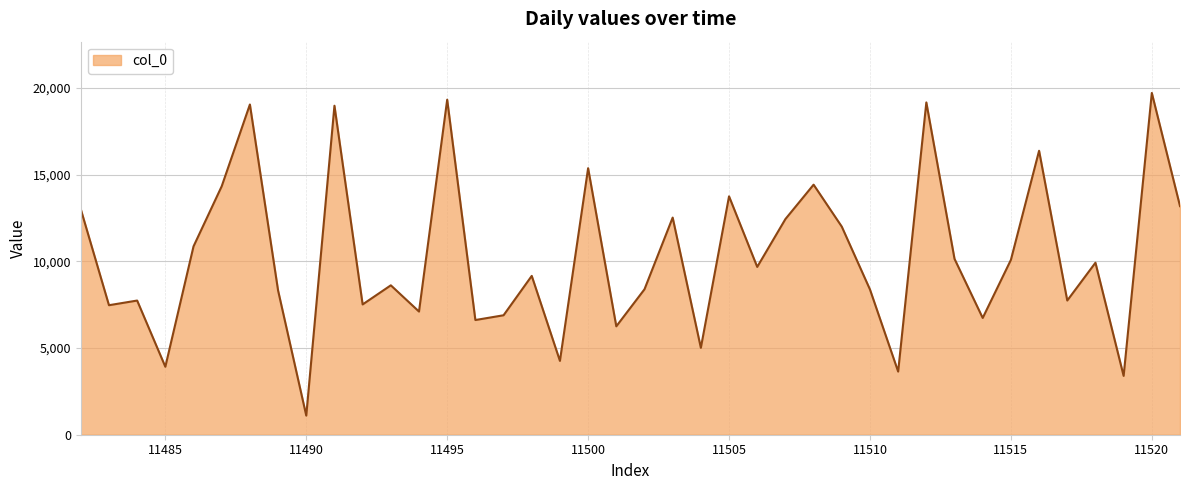

What is the smallest value displayed?

1104